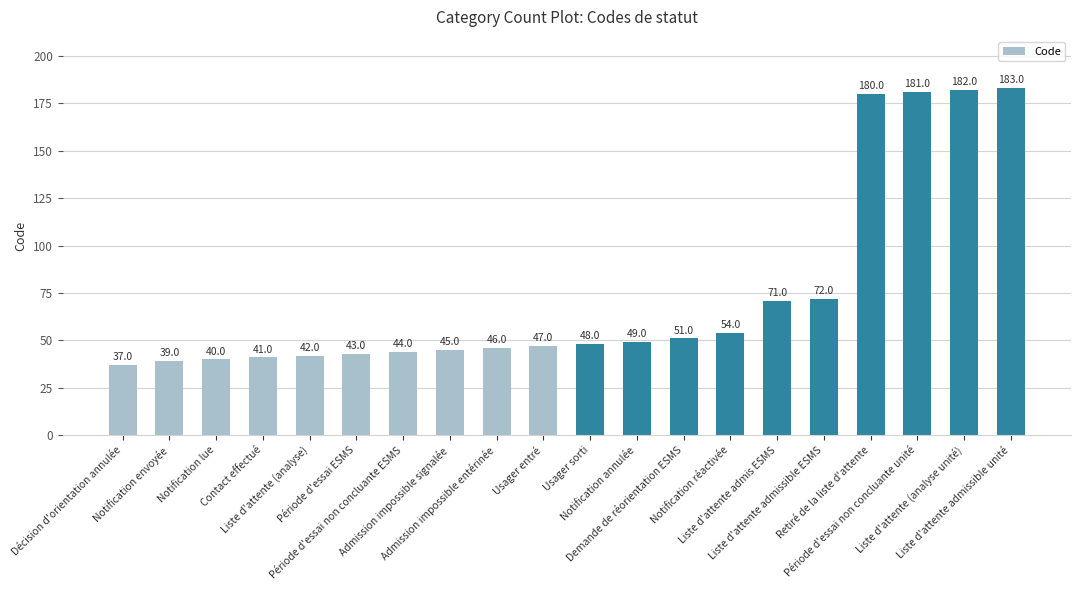

What is the difference between the values at Période d'essai non concluante unité and Décision d'orientation annulée?

144